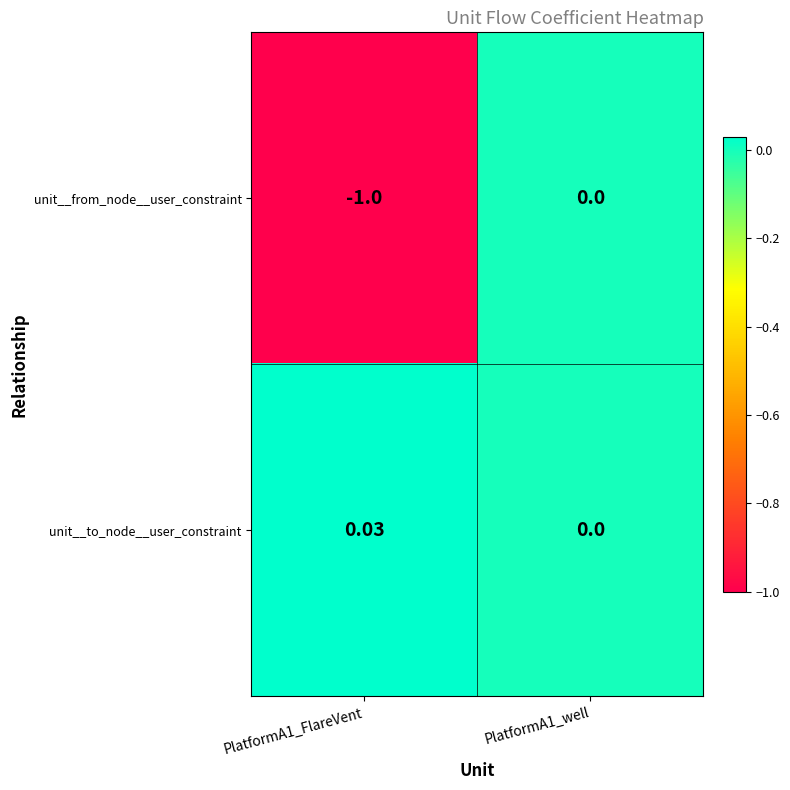

List the series in order of their peak value, lowest first.

unit__from_node__user_constraint, unit__to_node__user_constraint